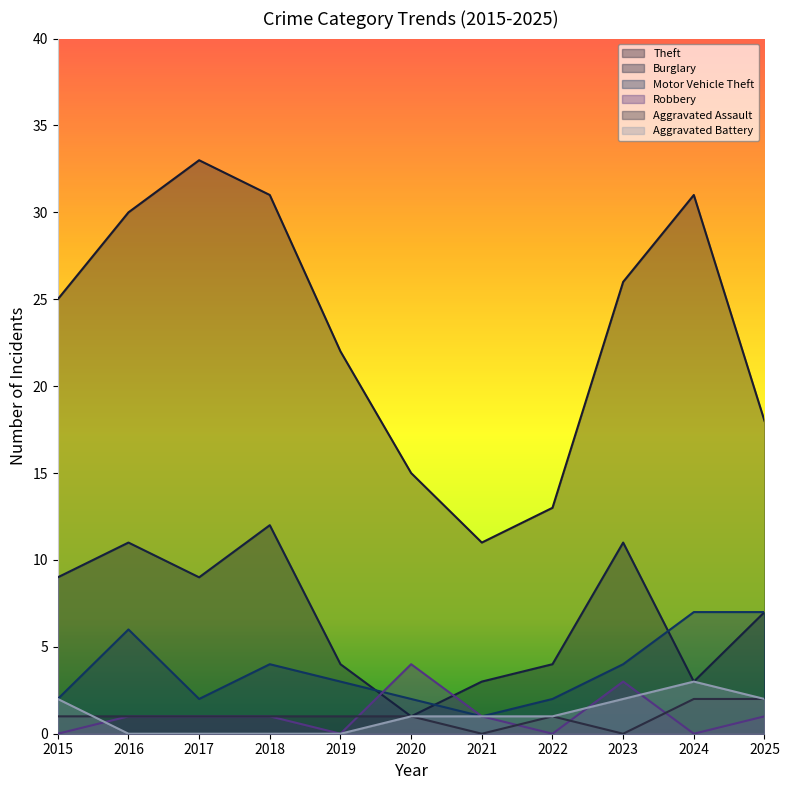

How many Robbery values are between 0 and 1?

9